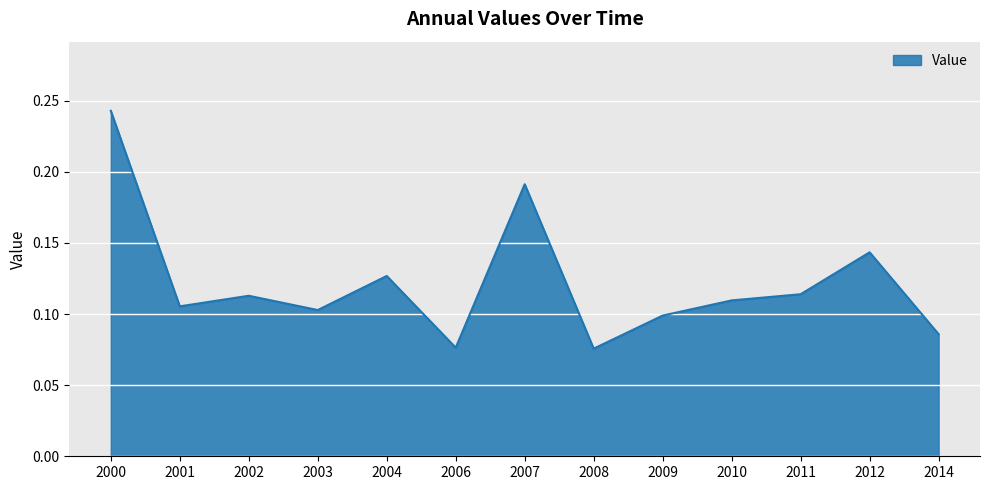

Which category has the highest value across all series?

2000